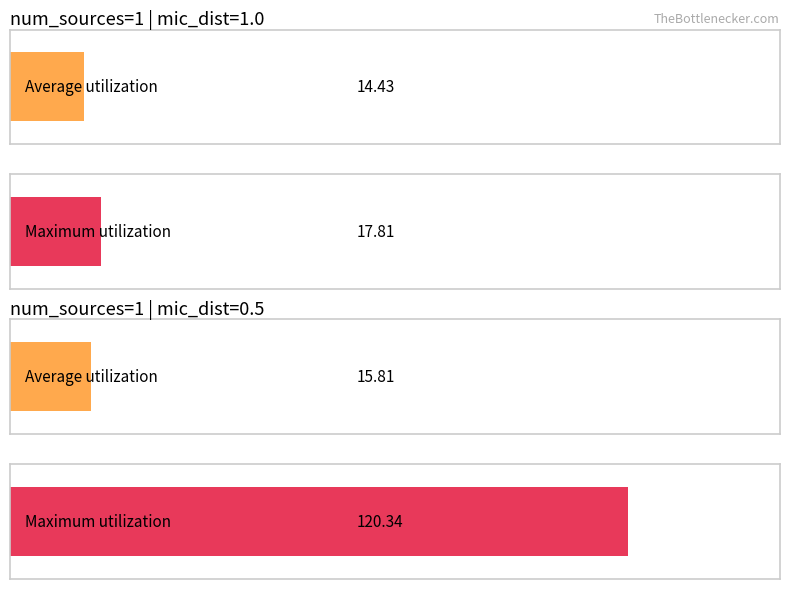

Which series has the widest spread of values?

Maximum utilization